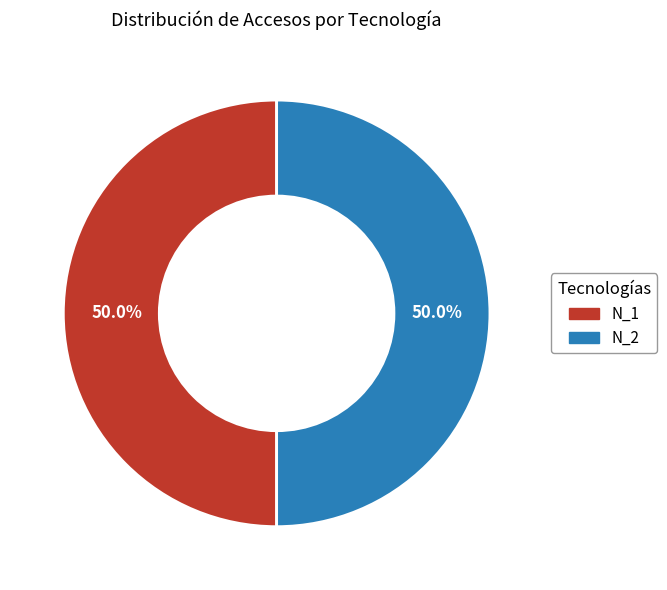

What percentage is NOT represented by N_2?

50.0%